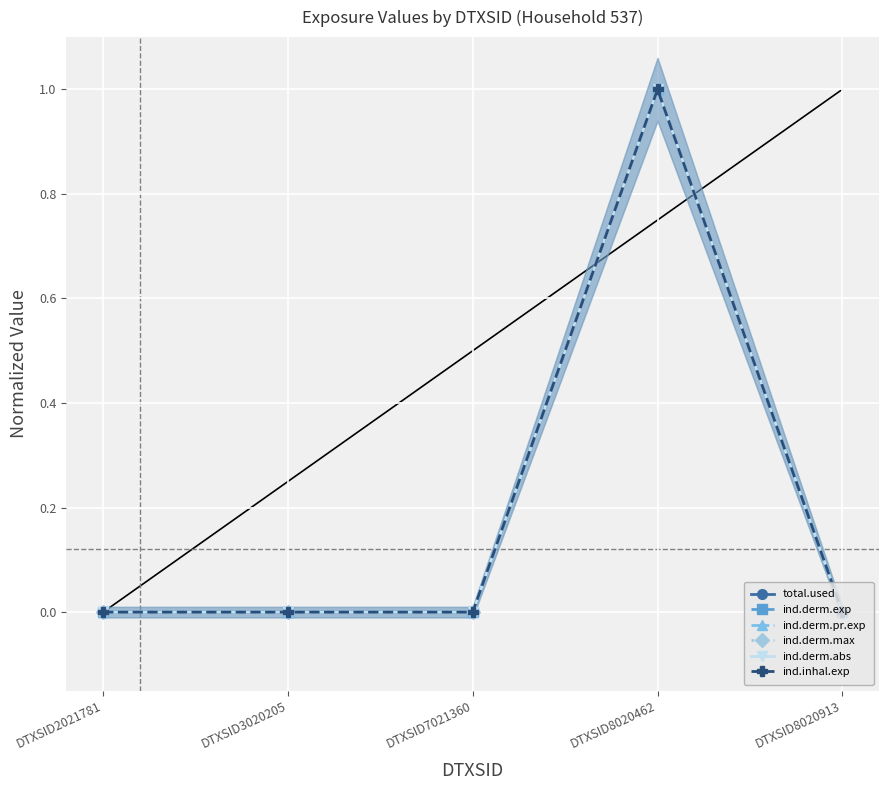

Count the ind.derm.abs values in the range 0 to 1.

5